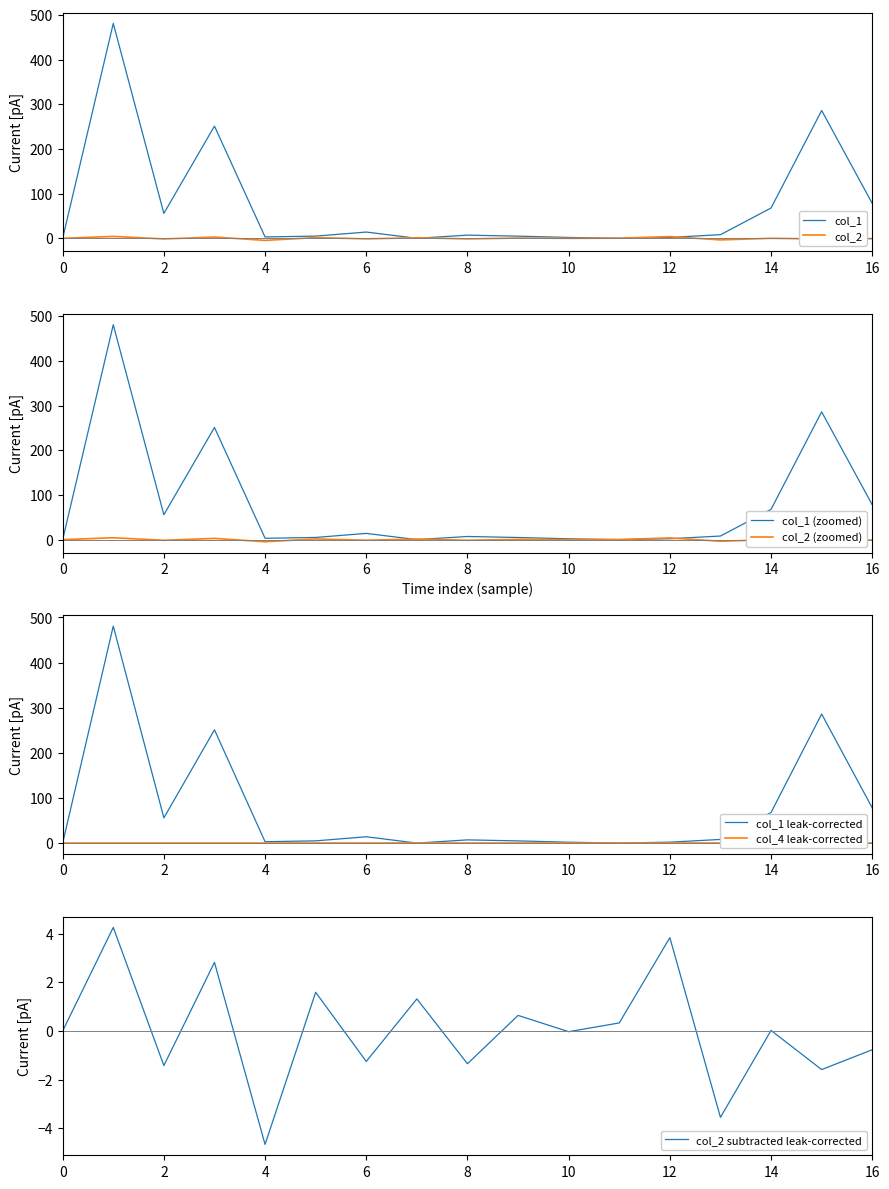

Is it true that col_1 leak-corrected equals 0.0 at 0?

True